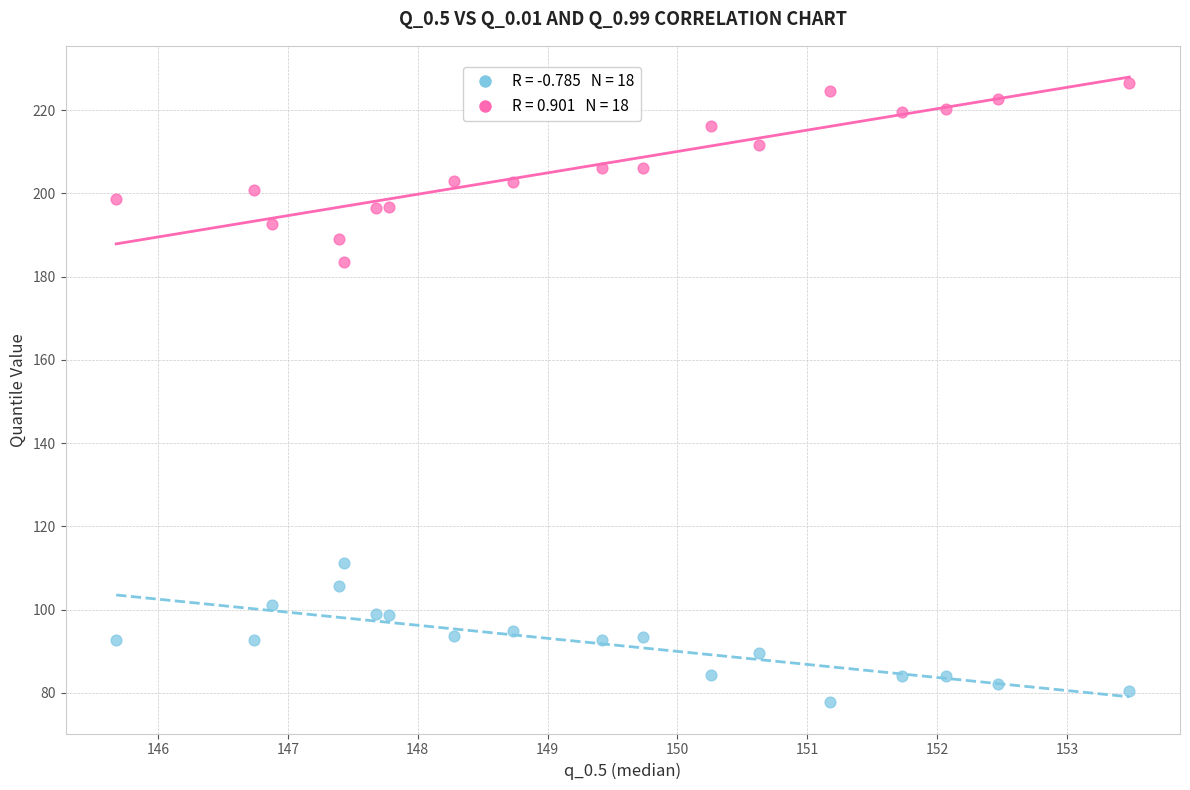

Across all data points, what is the range of X values (max minus min)?

7.8